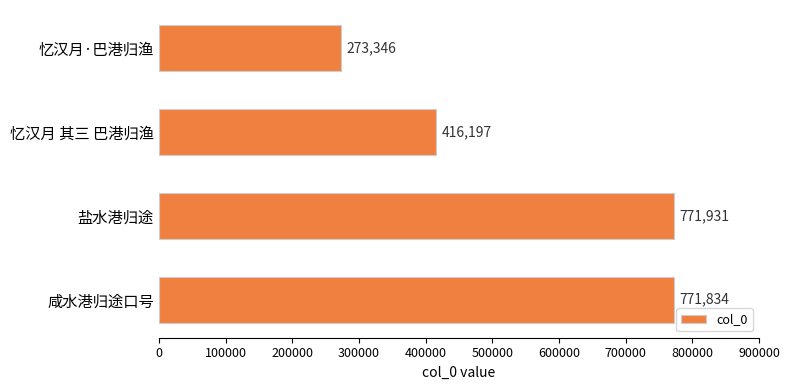

Rank the categories by value from lowest to highest.

忆汉月·巴港归渔, 忆汉月 其三 巴港归渔, 咸水港归途口号, 盐水港归途